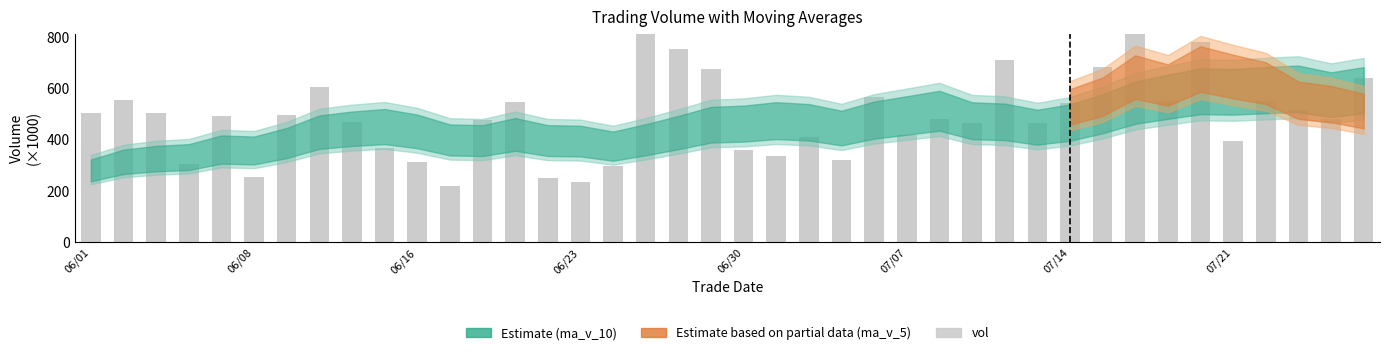

What is the sum of all values?

19699.7